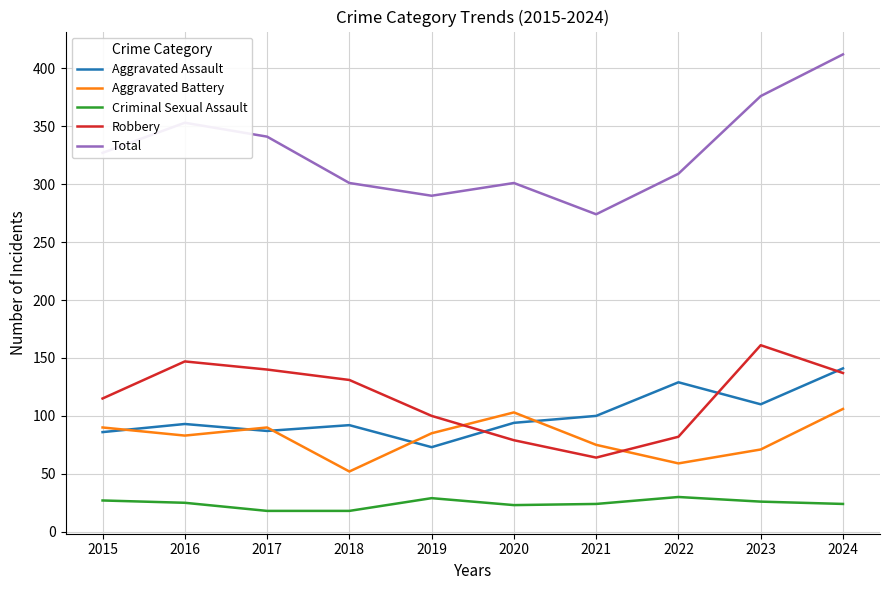

The Total series shows 301 at 2020. True or false?

True